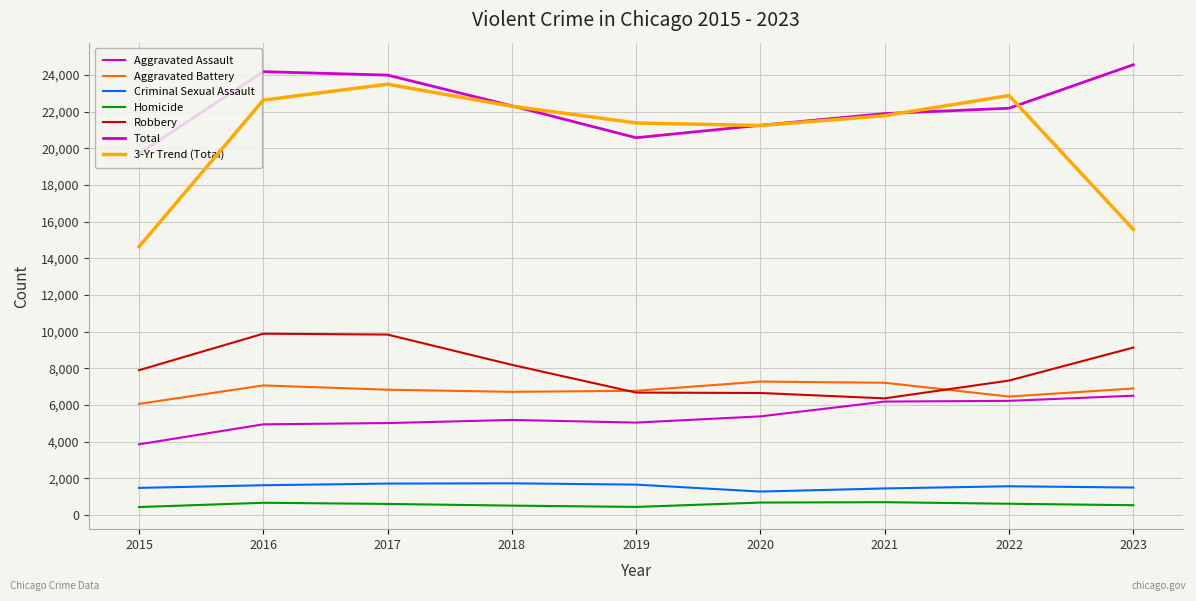

What is the greatest value displayed?

24552